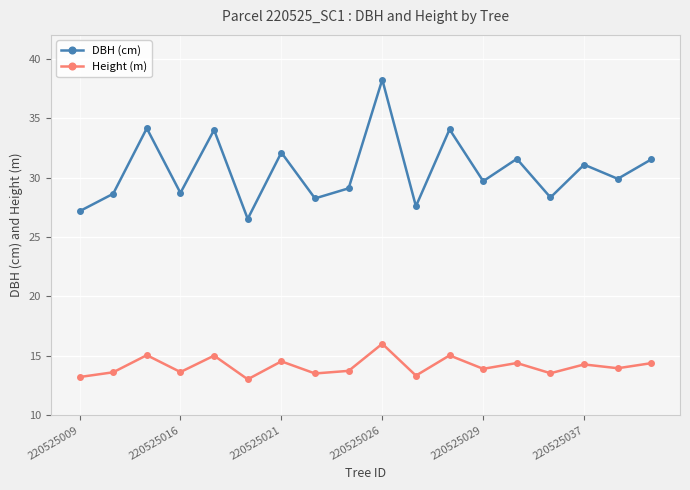

What is the minimum value for DBH (cm)?

26.5